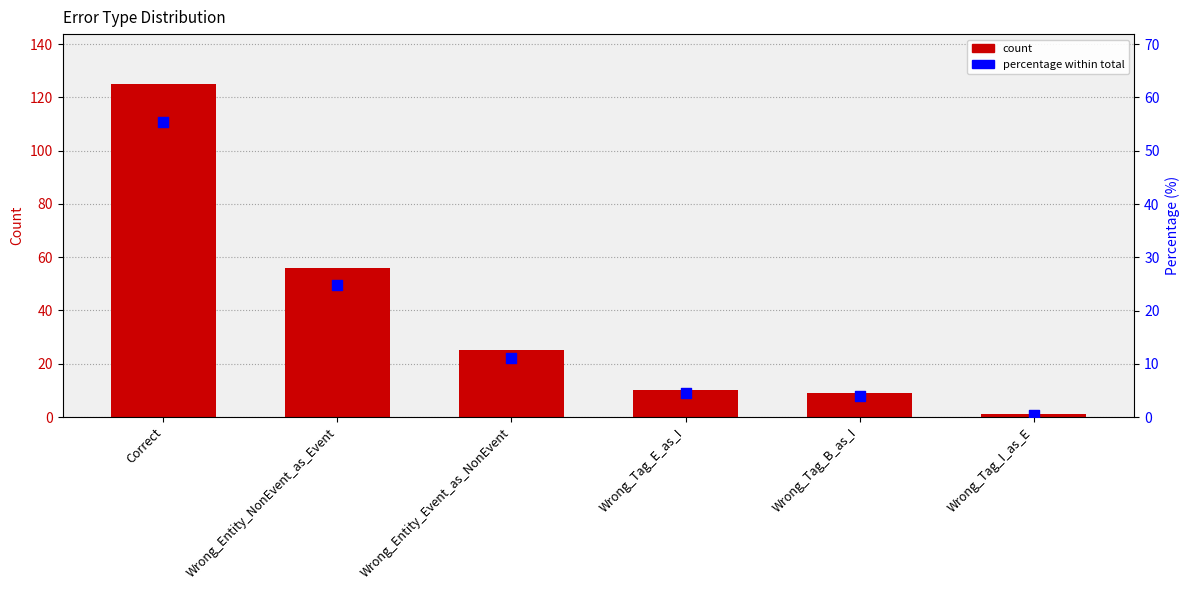

At how many categories does at least one series exceed 0?

6